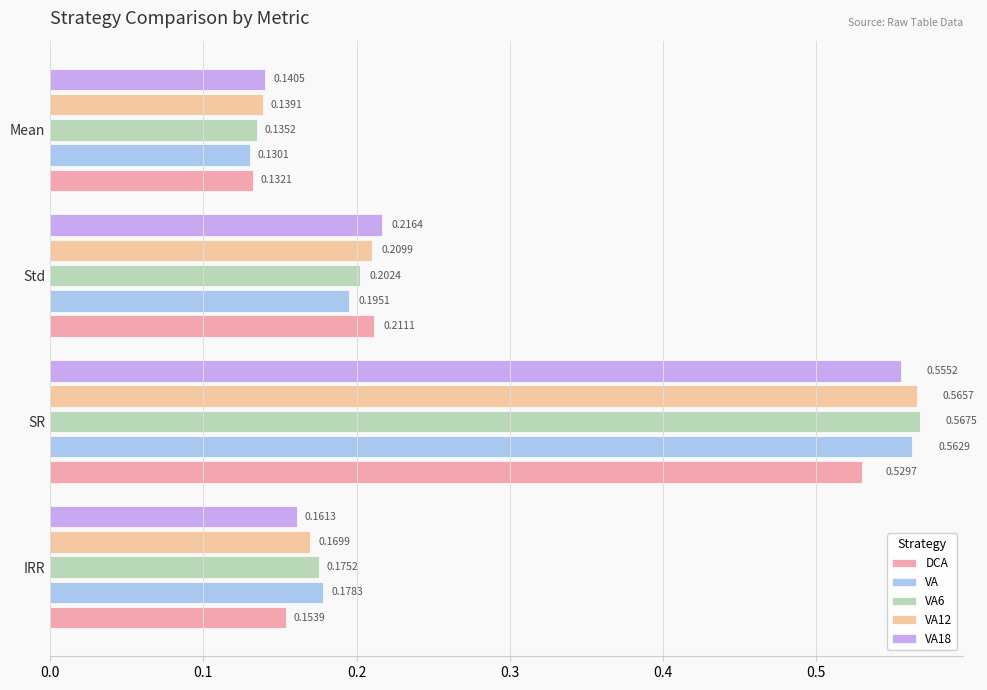

At how many categories does at least one series exceed 0?

4